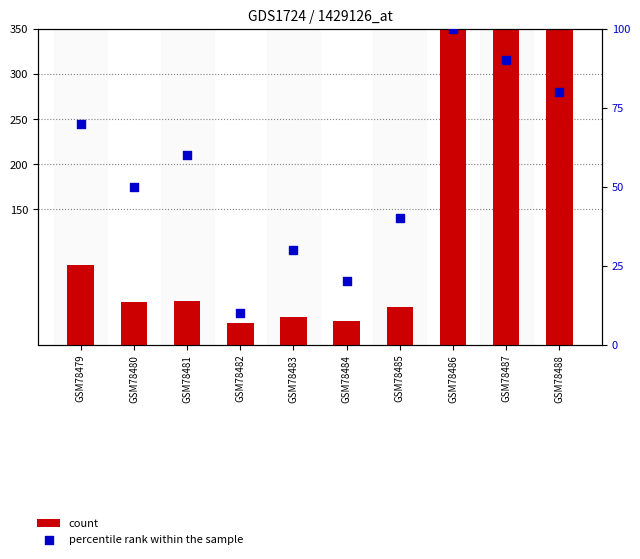

What are all the series names shown in the legend?

count, percentile rank within the sample